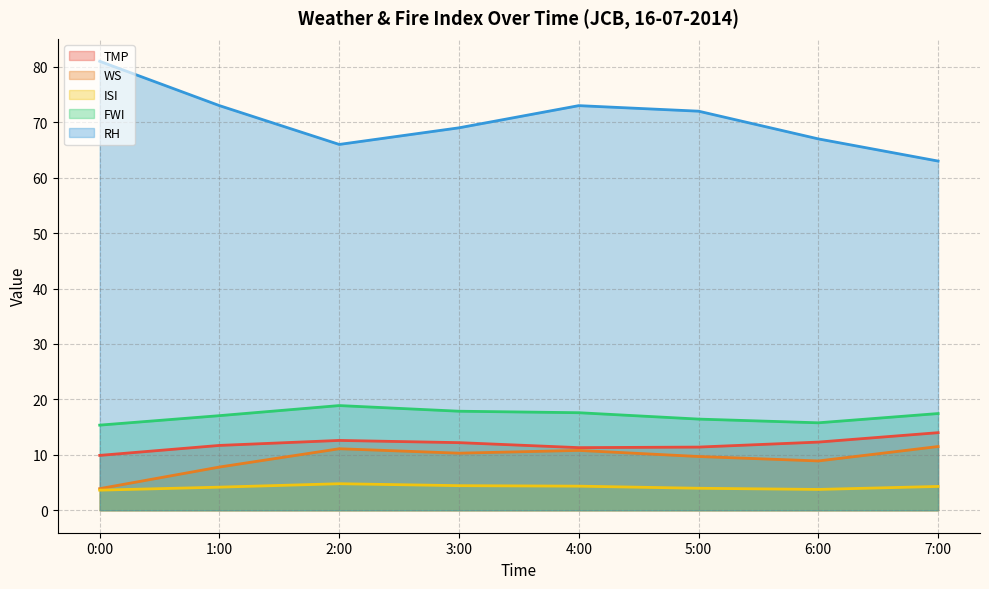

True or false: WS and ISI intersect in this chart.

False